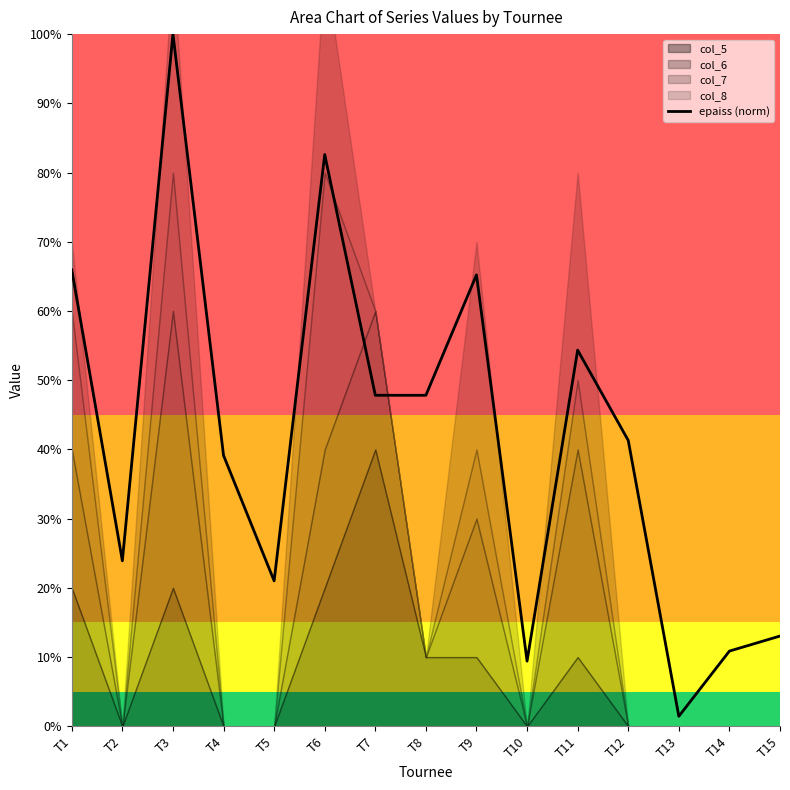

At which label does the data first exceed 41?

T1